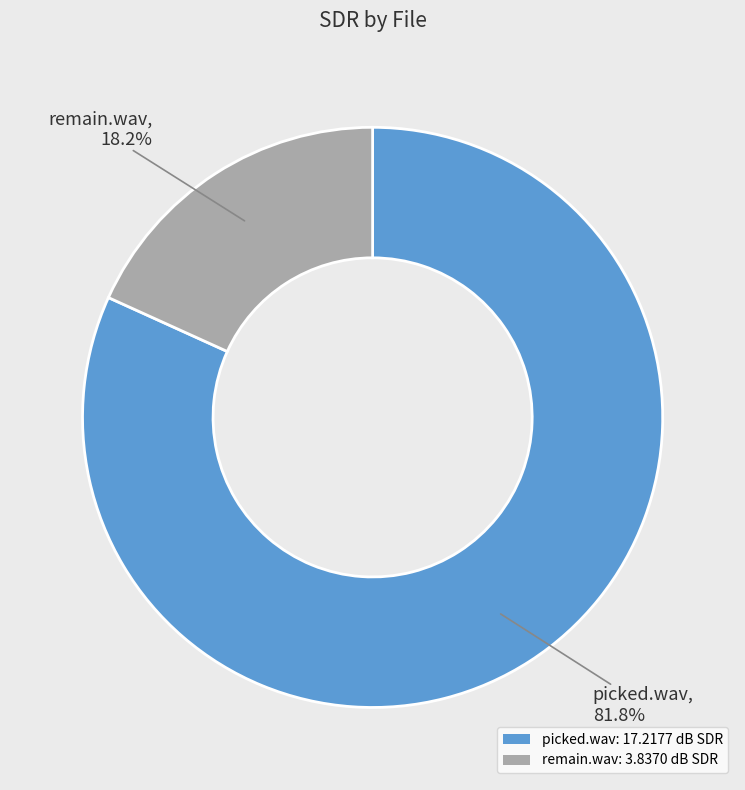

The remain.wav slice represents 4% of the pie. True or false?

False